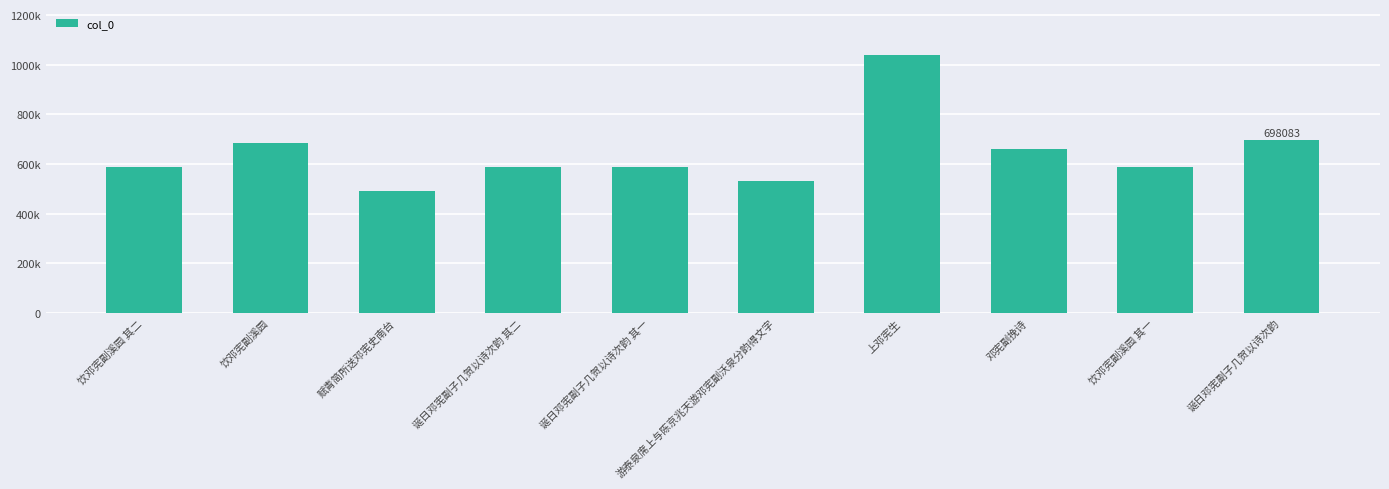

Reading left to right, transcribe all the data shown in this chart.

饮邓宪副溪园 其二=586079	饮邓宪副溪园=682798	赋青简所送邓宪史南台=491373	诞日邓宪副子几贺以诗次韵 其二=587097	诞日邓宪副子几贺以诗次韵 其一=587096	游泰泉席上与陈京兆天游邓宪副沃泉分韵得文字=532127	上邓宪生=1037173	邓宪副挽诗=660451	饮邓宪副溪园 其一=586078	诞日邓宪副子几贺以诗次韵=698083